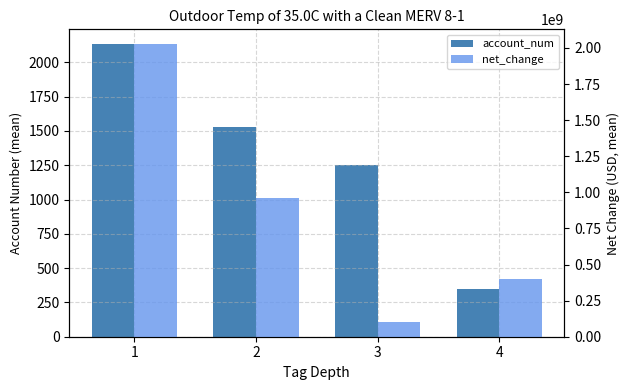

Are the bars horizontal?

No